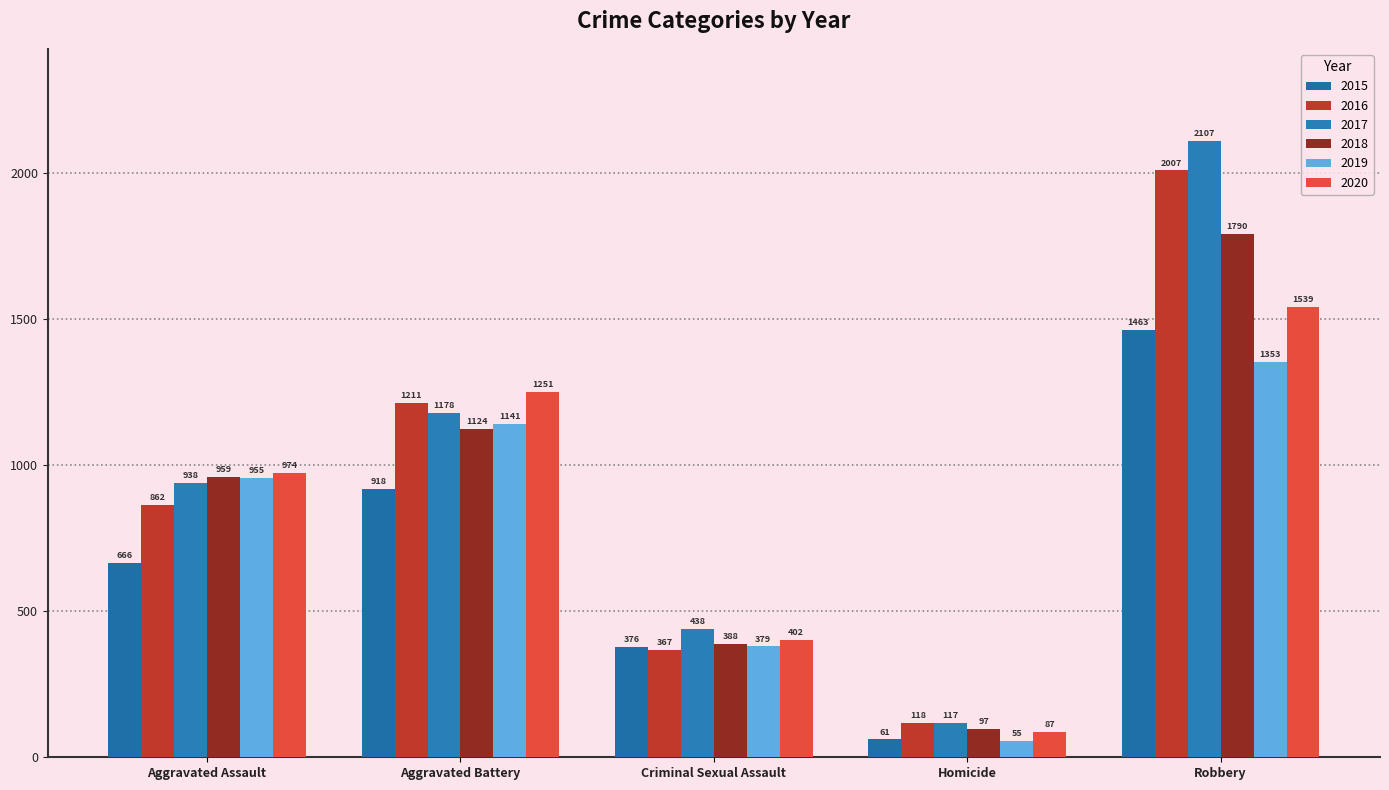

At which label does 2019 first exceed 955?

Aggravated Battery